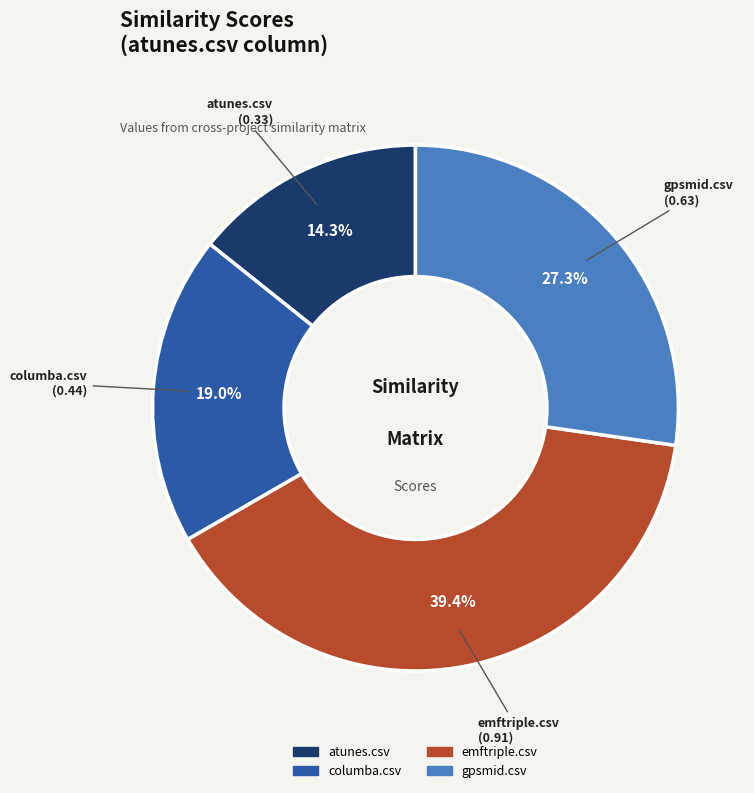

Is the sum of emftriple.csv and atunes.csv greater than half?

Yes